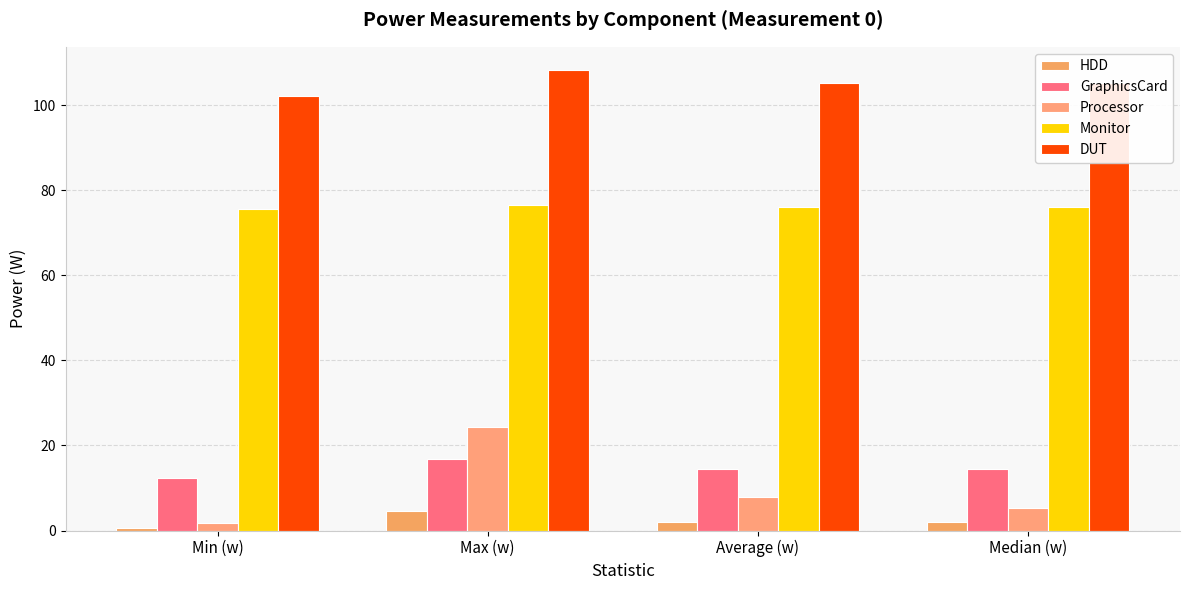

What are all the series names shown in the legend?

HDD, GraphicsCard, Processor, Monitor, DUT